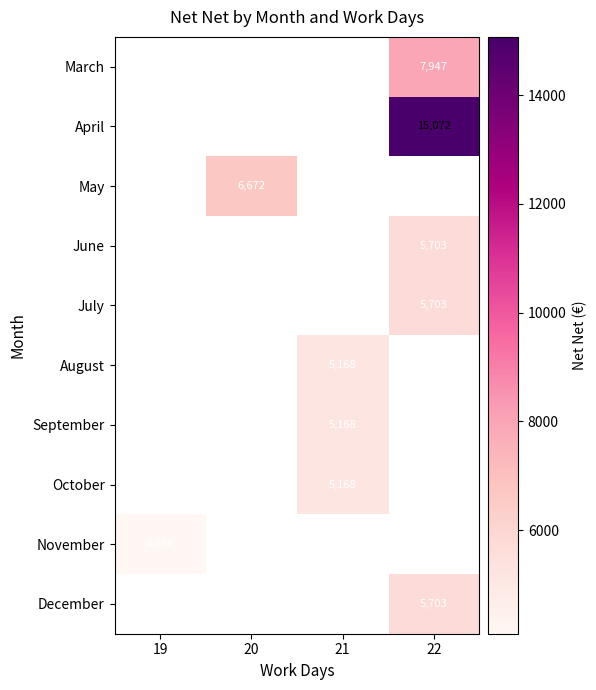

True or false: April has a value of 20623 at 22.

False